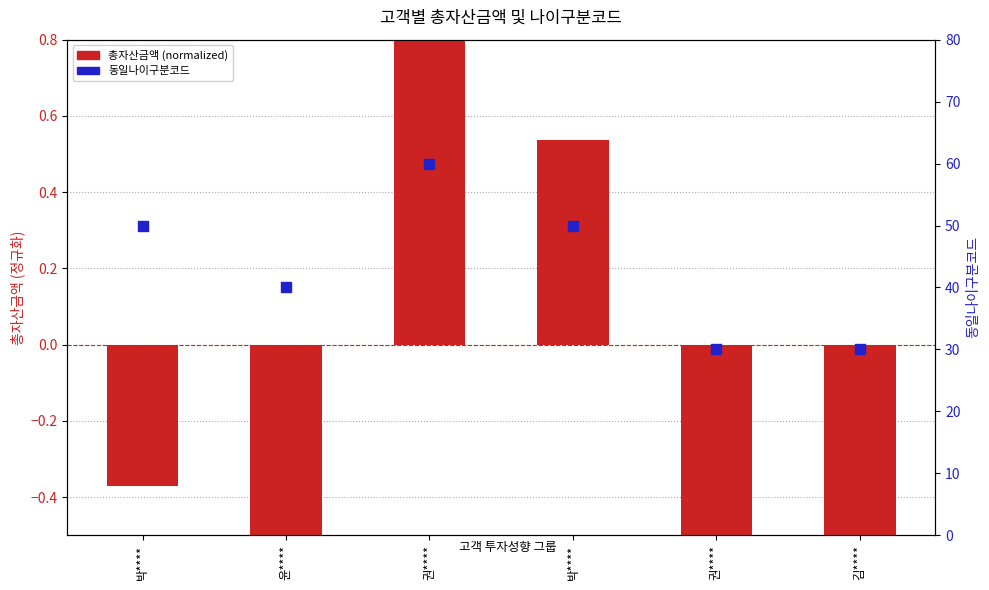

Is the value of 총자산금액 (normalized) at 권**** greater than the value of 동일나이구분코드 at 박****?

No